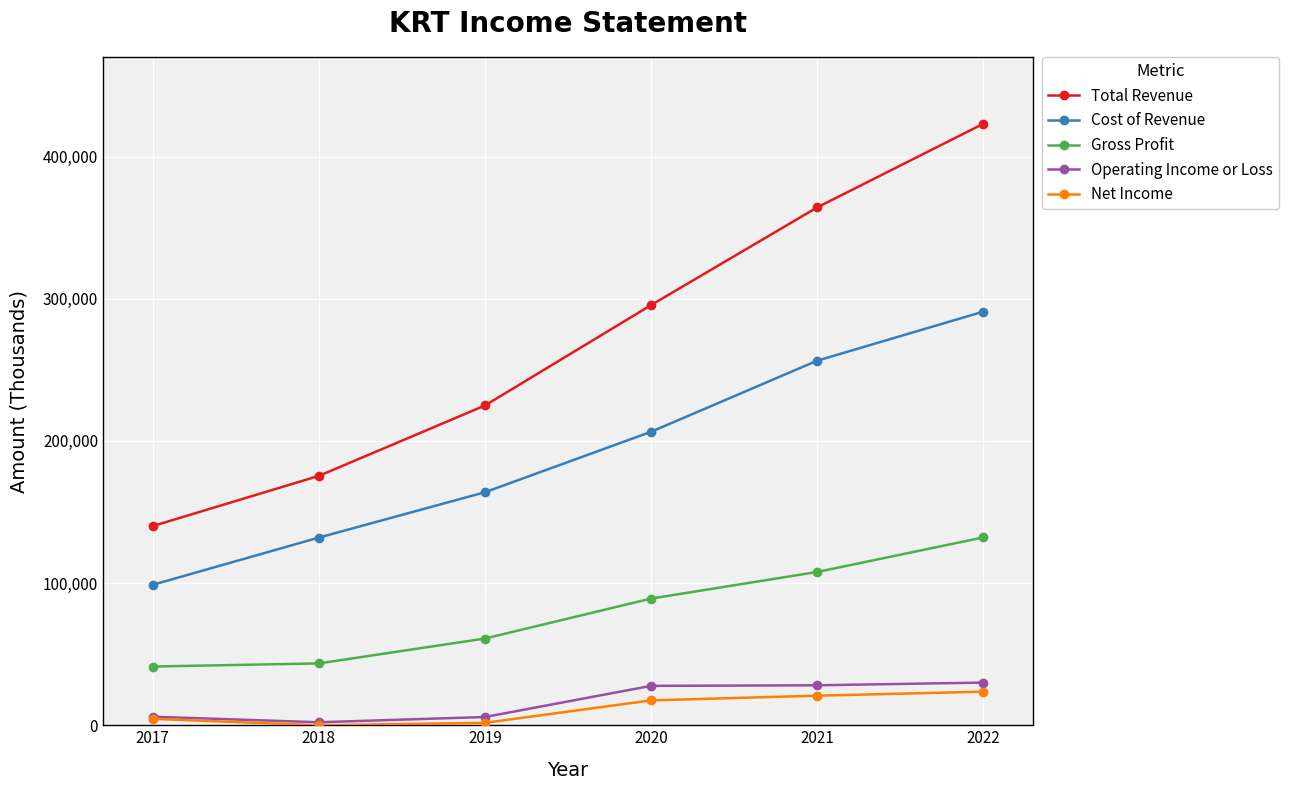

How many data points in Operating Income or Loss are less than 27700?

3